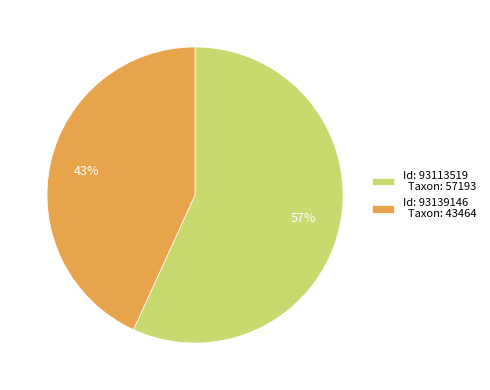

What percentage is the Id: 93139146 Taxon: 43464 slice, to the nearest percent?

43%